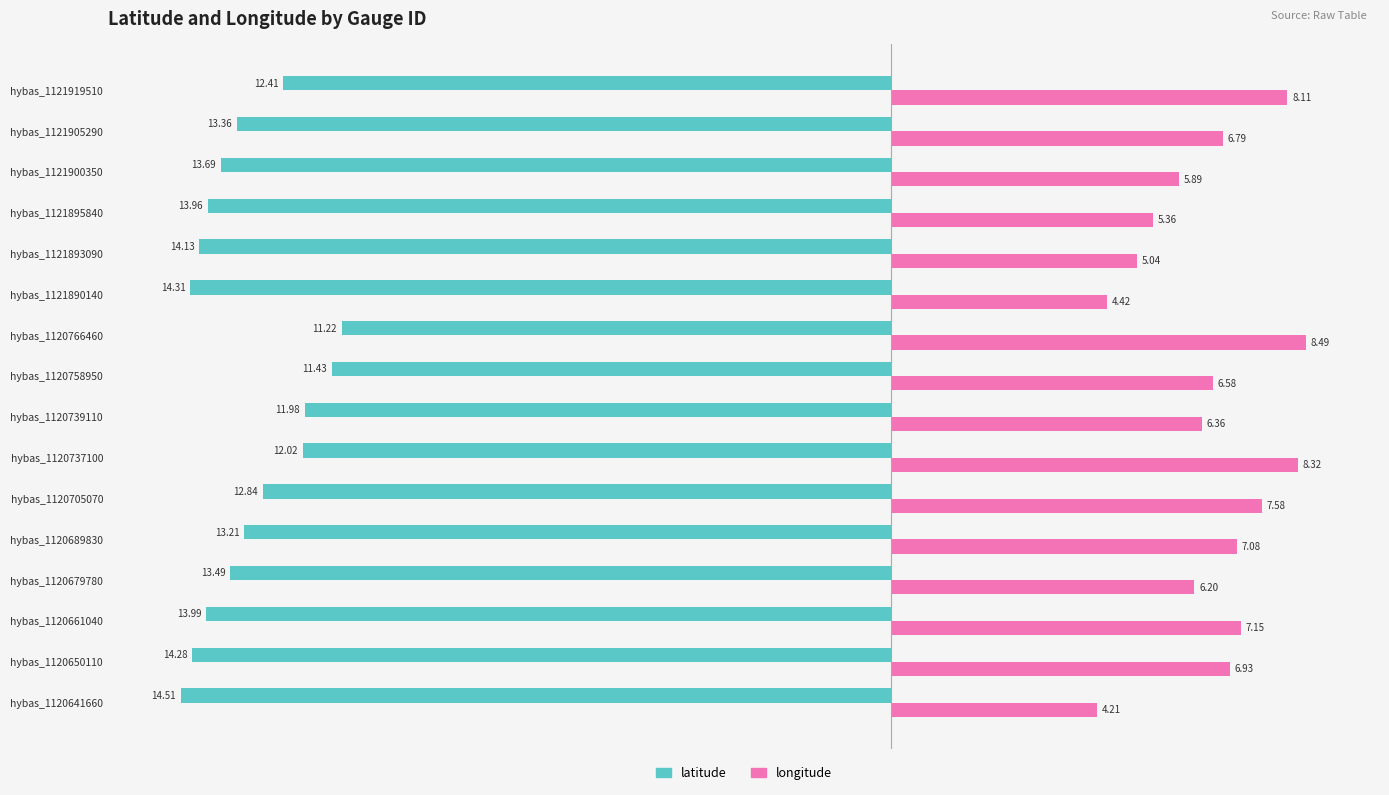

Which series has the widest spread of values?

longitude